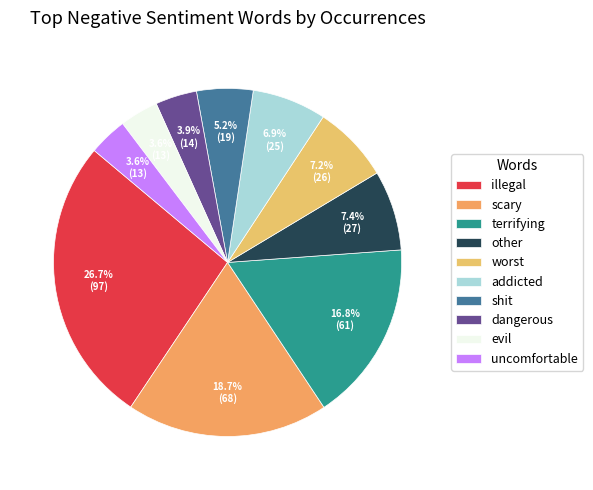

How many segments does this pie chart have?

10